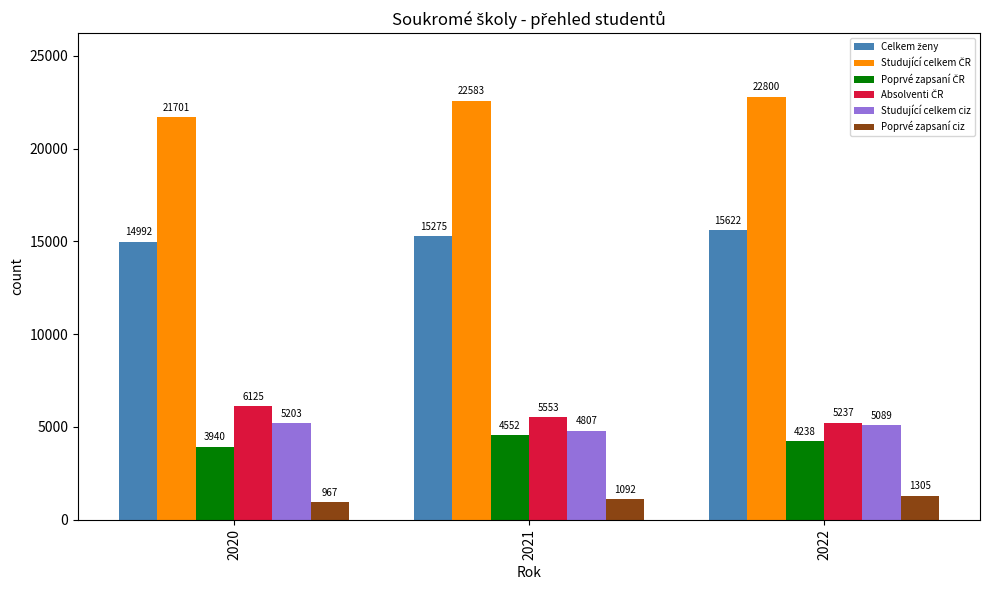

At which category is the sum across all series the highest?

2022